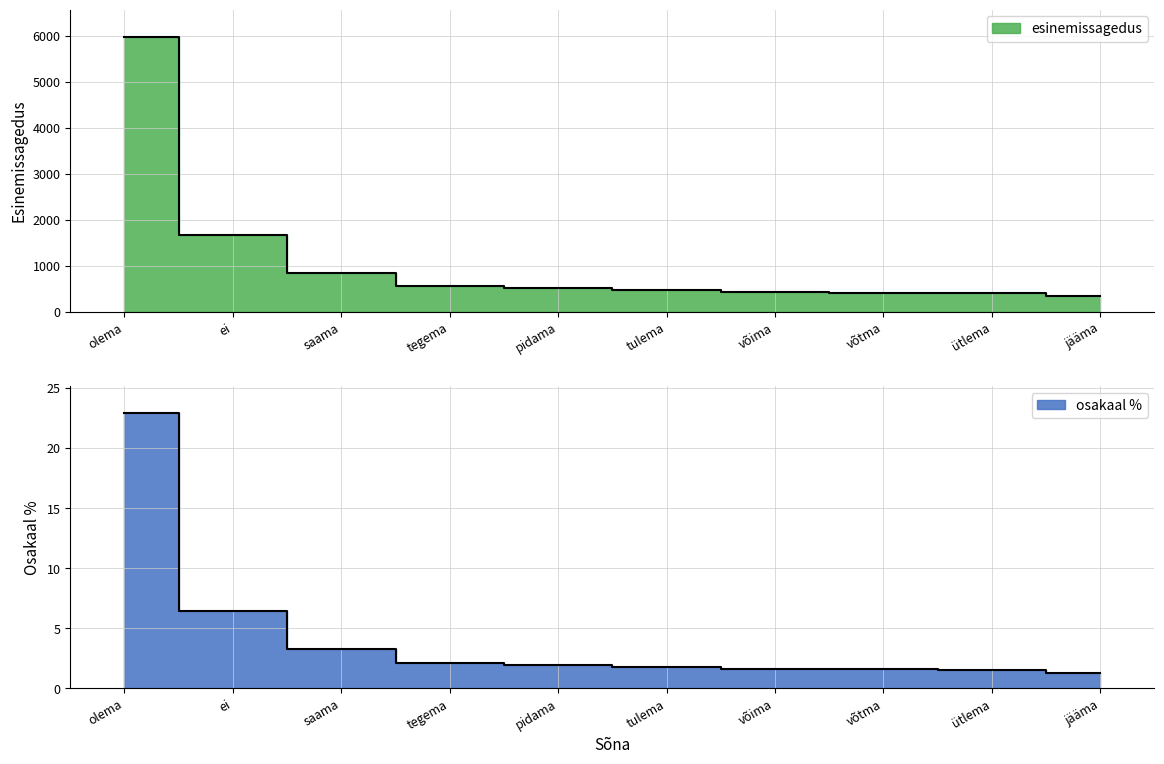

True or false: esinemissagedus has more than 1 interior local peaks.

False